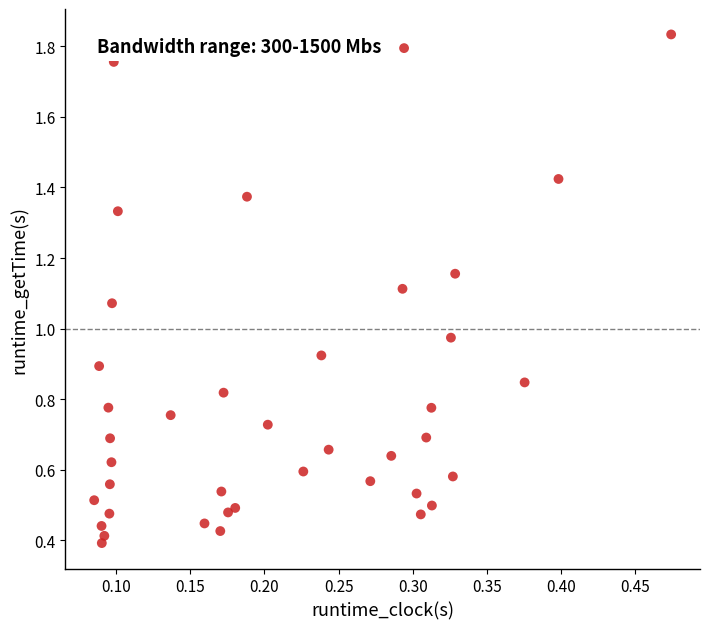

How many points are shown in the scatter plot?

40